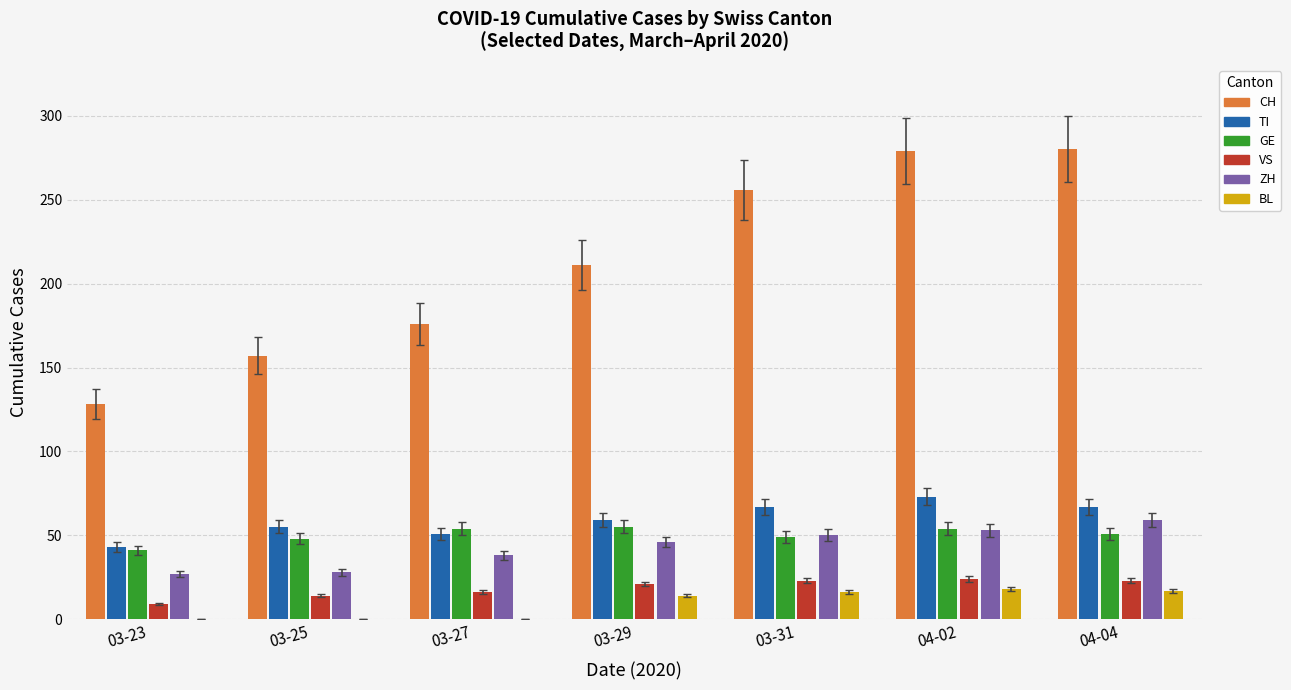

Is it true that CH equals 211 at 03-29?

True